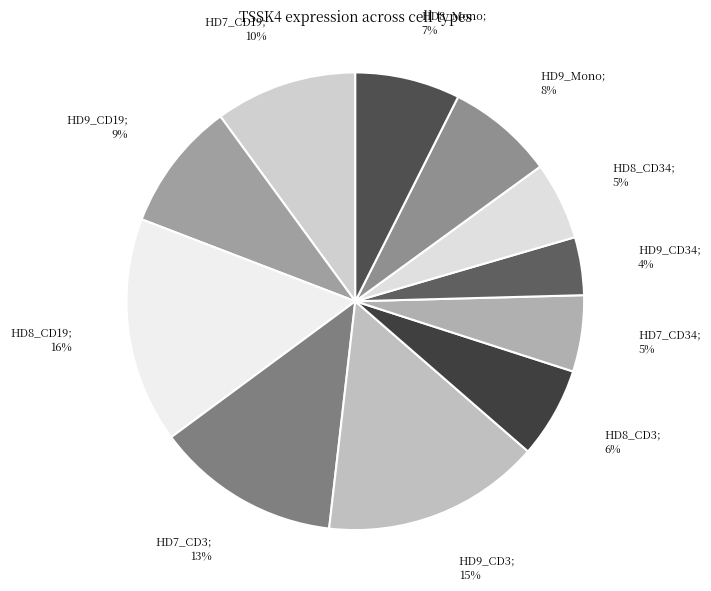

Count the number of slices in the pie.

11